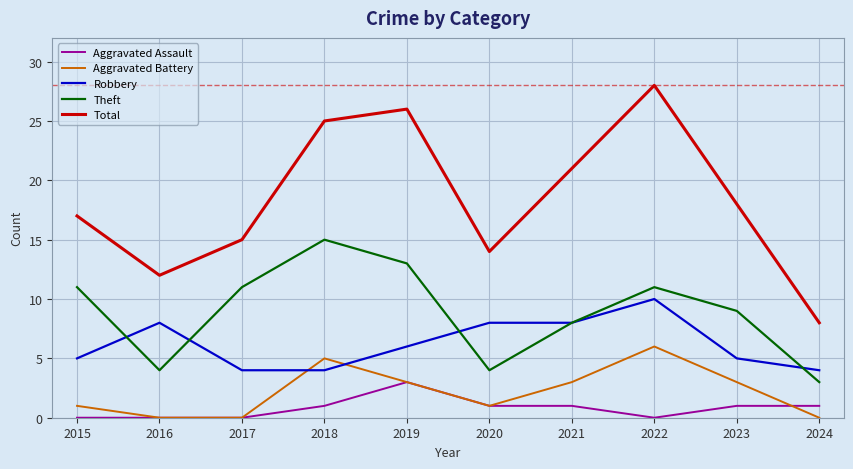

Reading left to right, what are all the values shown in this chart?

Aggravated Assault: 2015=0	2016=0	2017=0	2018=1	2019=3	2020=1	2021=1	2022=0	2023=1	2024=1
Aggravated Battery: 2015=1	2016=0	2017=0	2018=5	2019=3	2020=1	2021=3	2022=6	2023=3	2024=0
Robbery: 2015=5	2016=8	2017=4	2018=4	2019=6	2020=8	2021=8	2022=10	2023=5	2024=4
Theft: 2015=11	2016=4	2017=11	2018=15	2019=13	2020=4	2021=8	2022=11	2023=9	2024=3
Total: 2015=17	2016=12	2017=15	2018=25	2019=26	2020=14	2021=21	2022=28	2023=18	2024=8